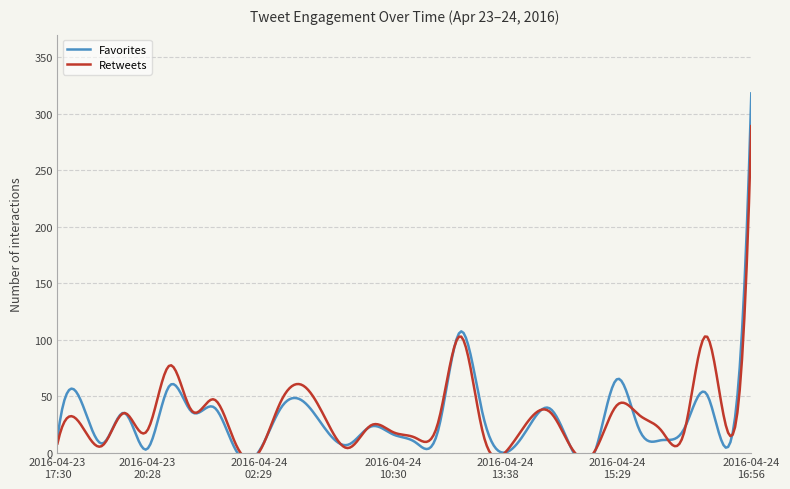

At which category is the sum across all series the highest?

2016-04-24 16:56